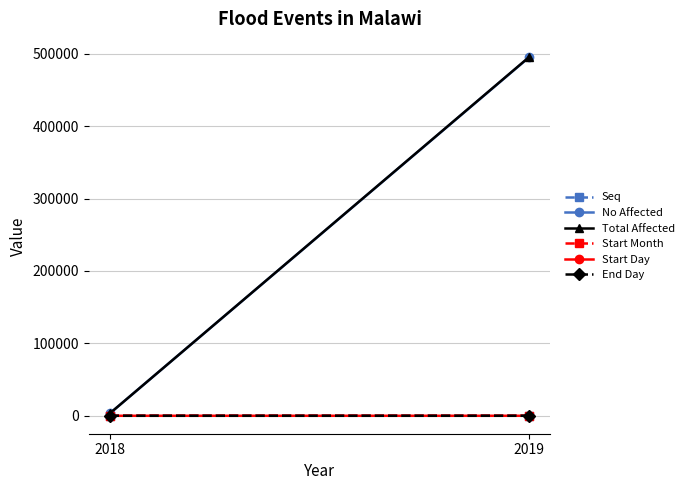

Reading left to right, transcribe all the data shown in this chart.

Seq: 2018=110.7	2019=74.5
No Affected: 2018=3204.3	2019=495487.0
Total Affected: 2018=3204.3	2019=495823.0
Start Month: 2018=2.7	2019=2.0
Start Day: 2018=11.3	2019=2.5
End Day: 2018=12.7	2019=20.5